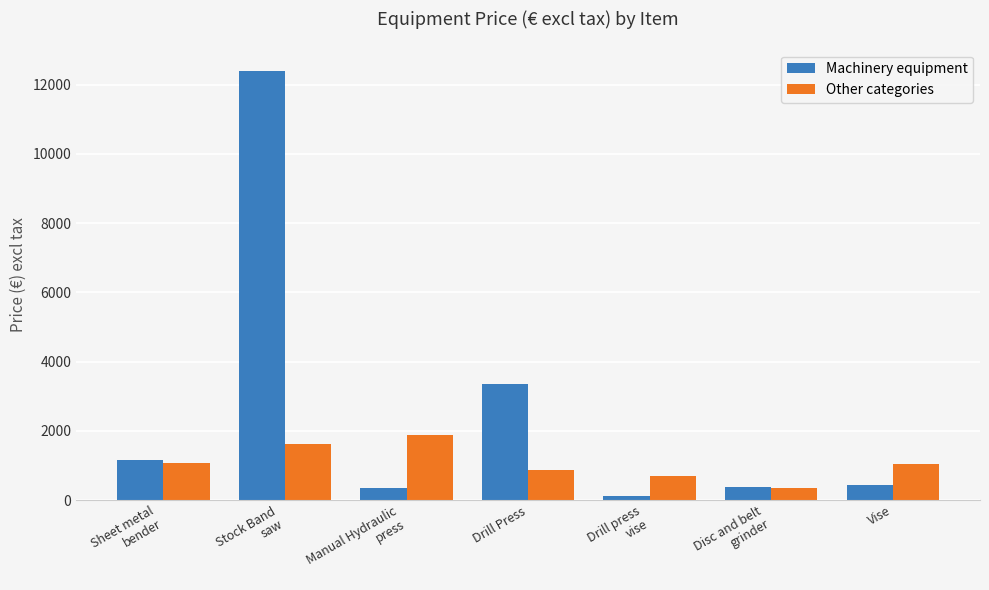

What is the greatest value displayed?

12388.9